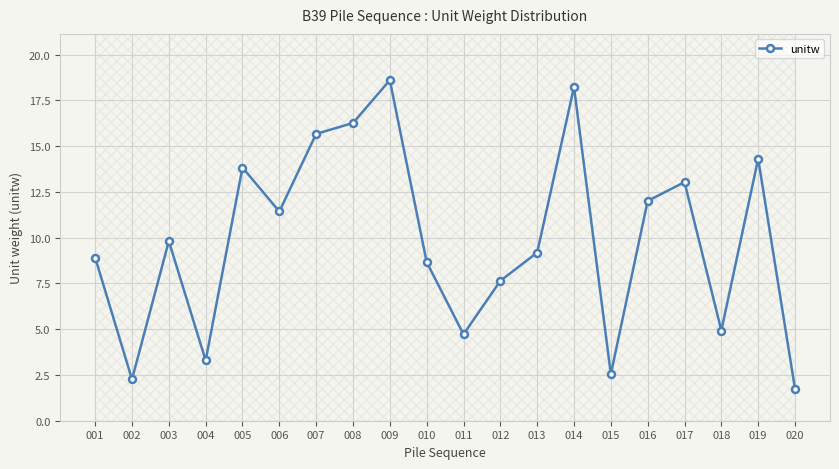

Where does the data first go above 9?

003